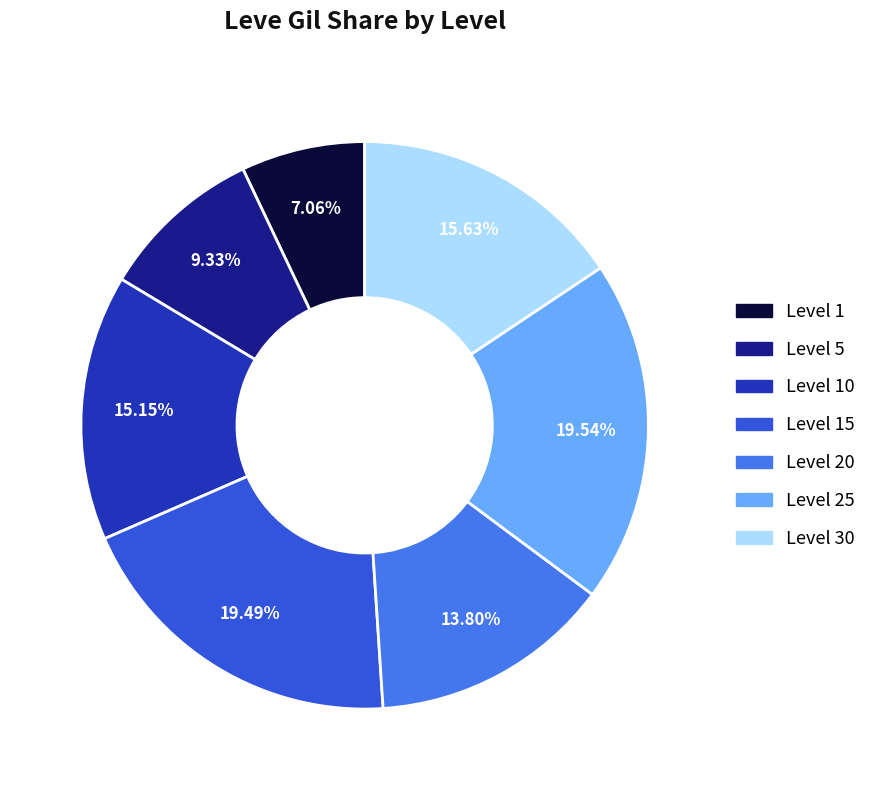

How many segments does this pie chart have?

7